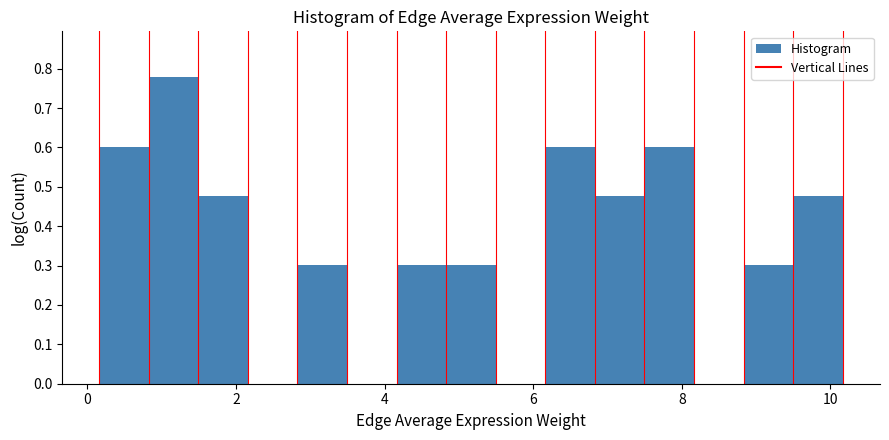

Around what value on the x-axis is the tallest bar? Give the approximate position of its centre, as read against the axis.

1.2